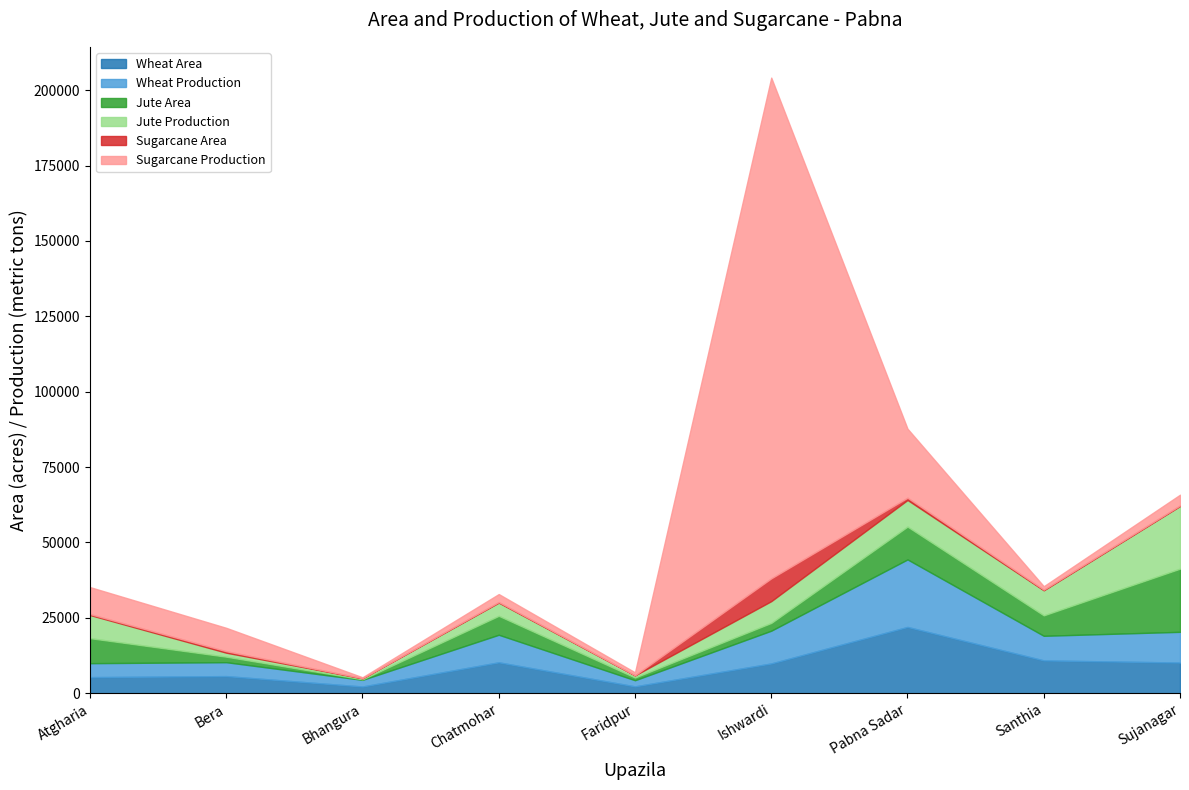

What is the value of the Jute Area point at the 9th from the left?

20950